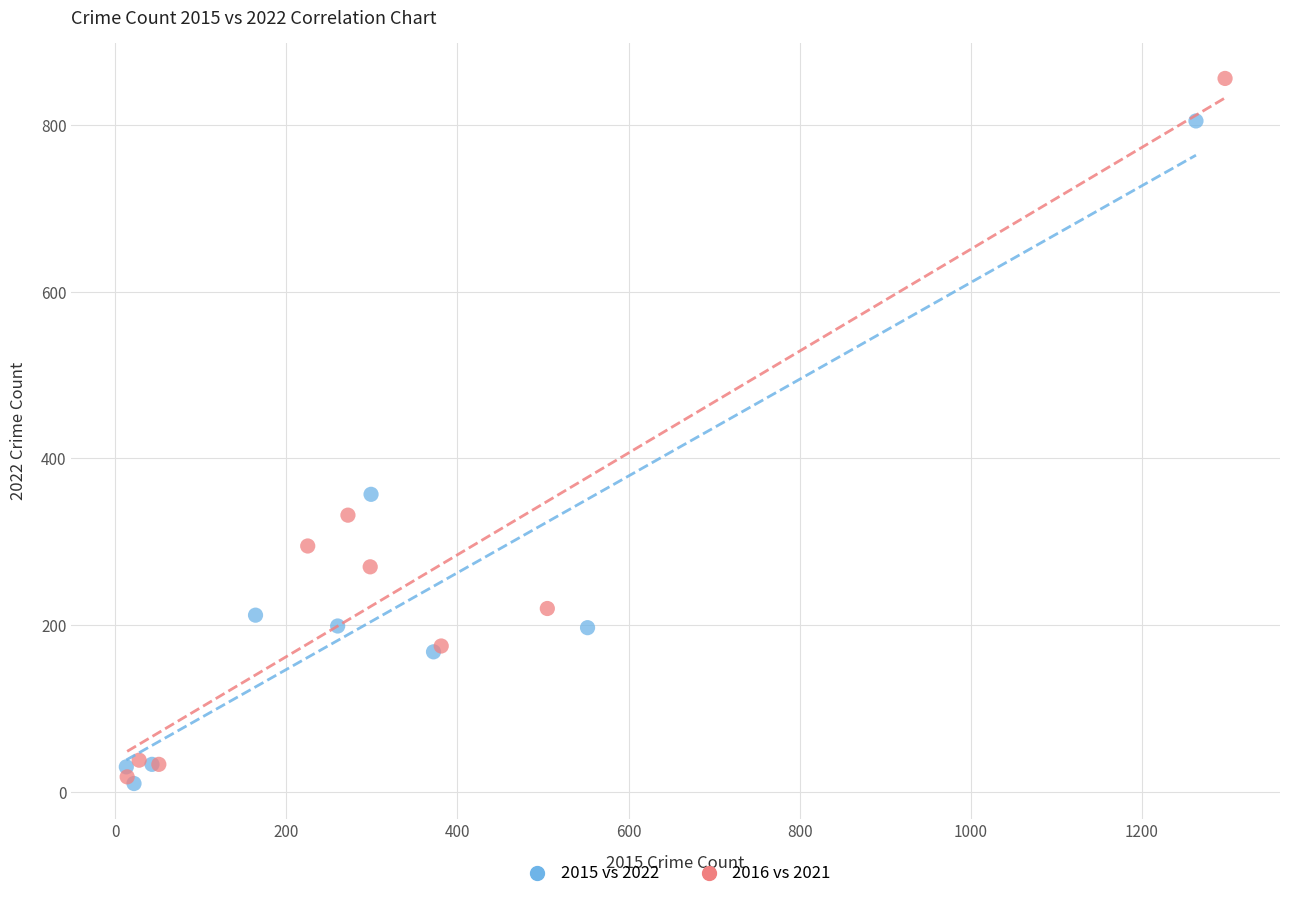

Which series has the widest spread of Y values?

2016 vs 2021